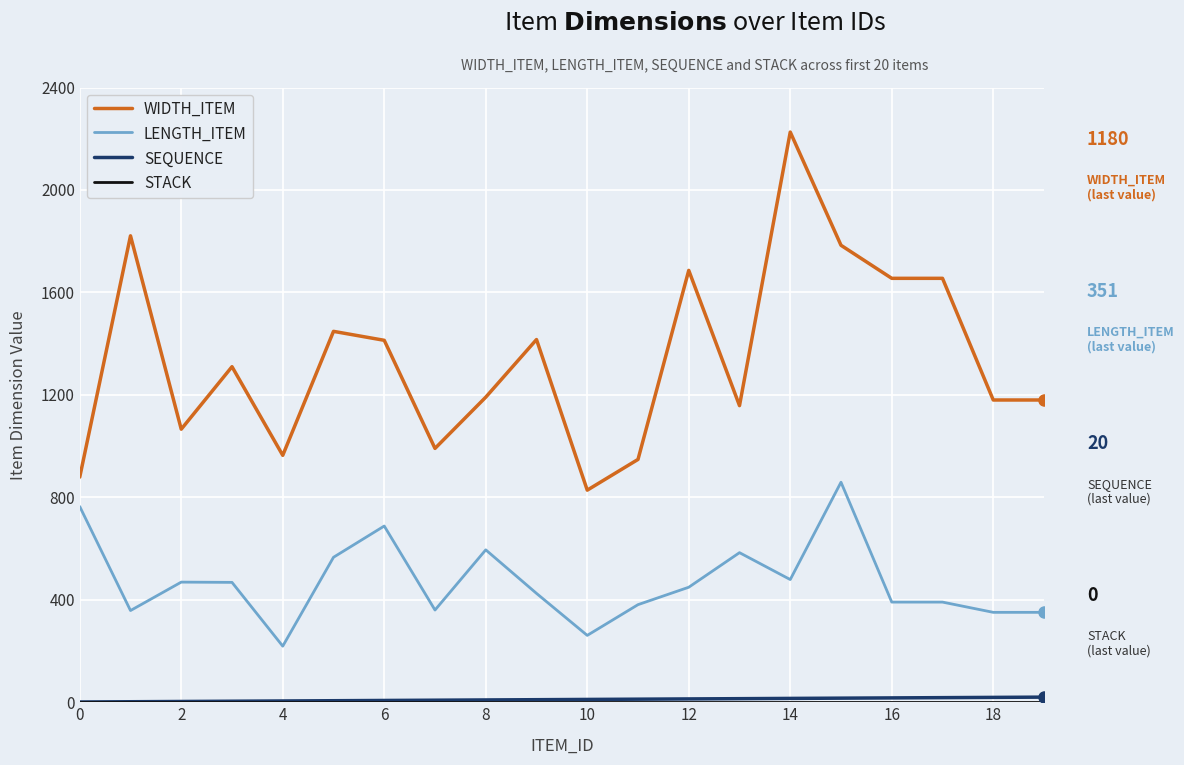

Which series has the widest spread of values?

WIDTH_ITEM